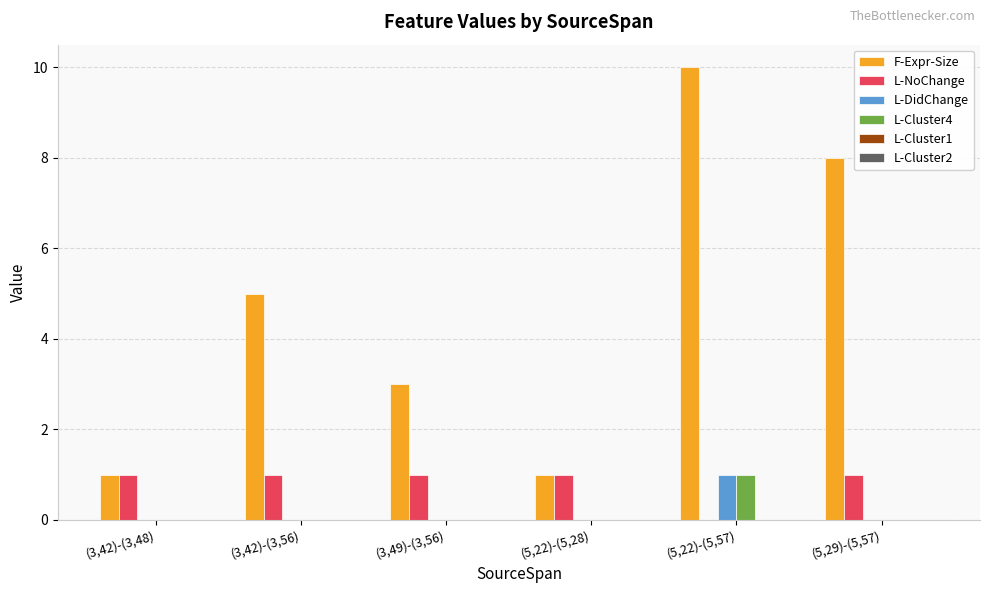

What is the greatest value displayed?

10